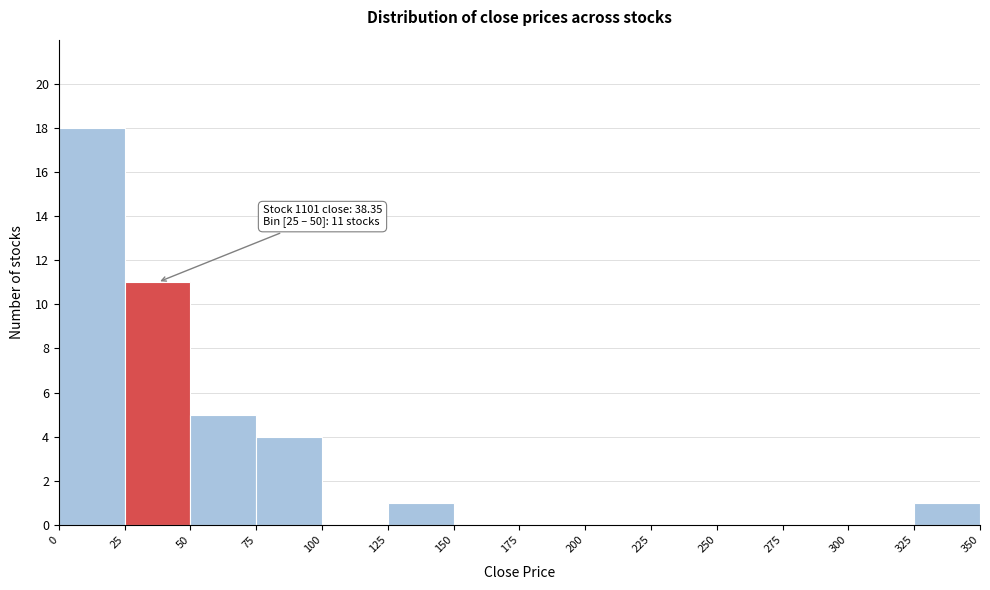

Over which range of the x-axis is the bar tallest?

0 to 25